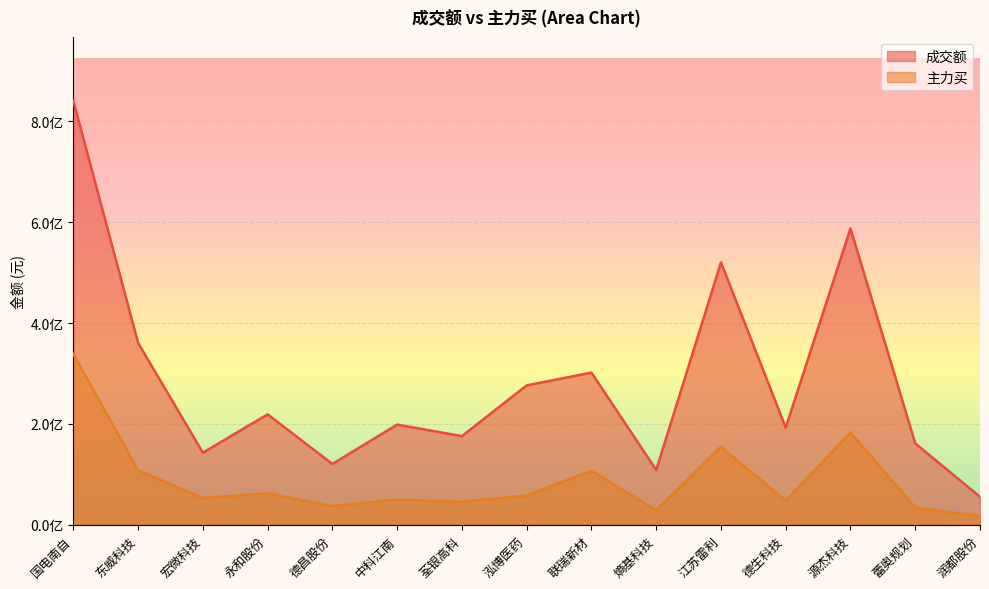

How many lines are shown in the chart?

2